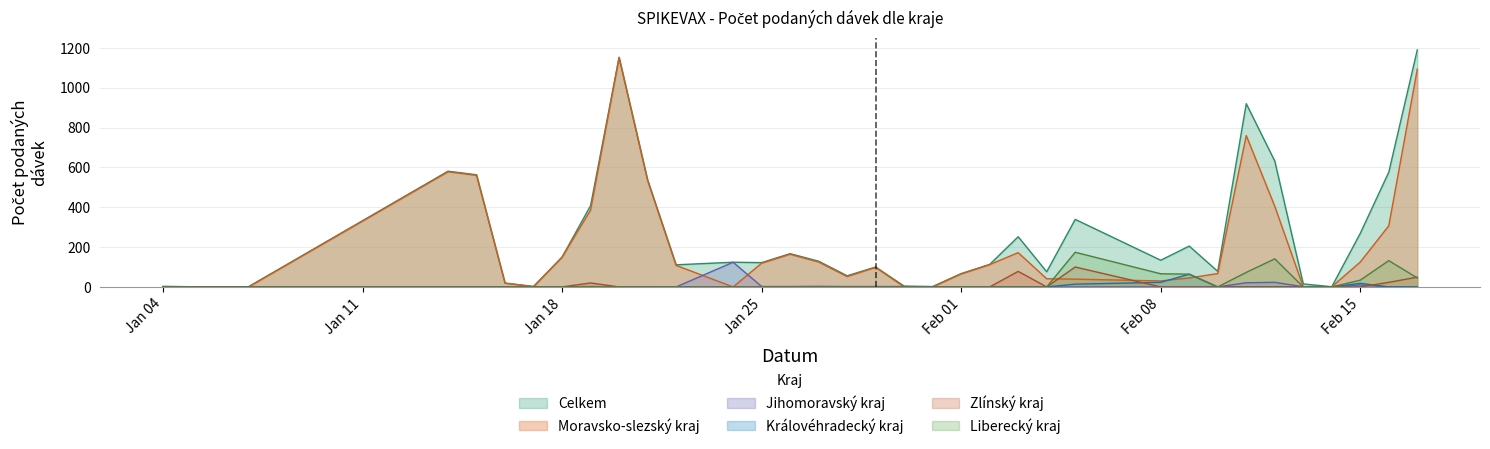

Which series has the largest range (max minus min)?

Celkem